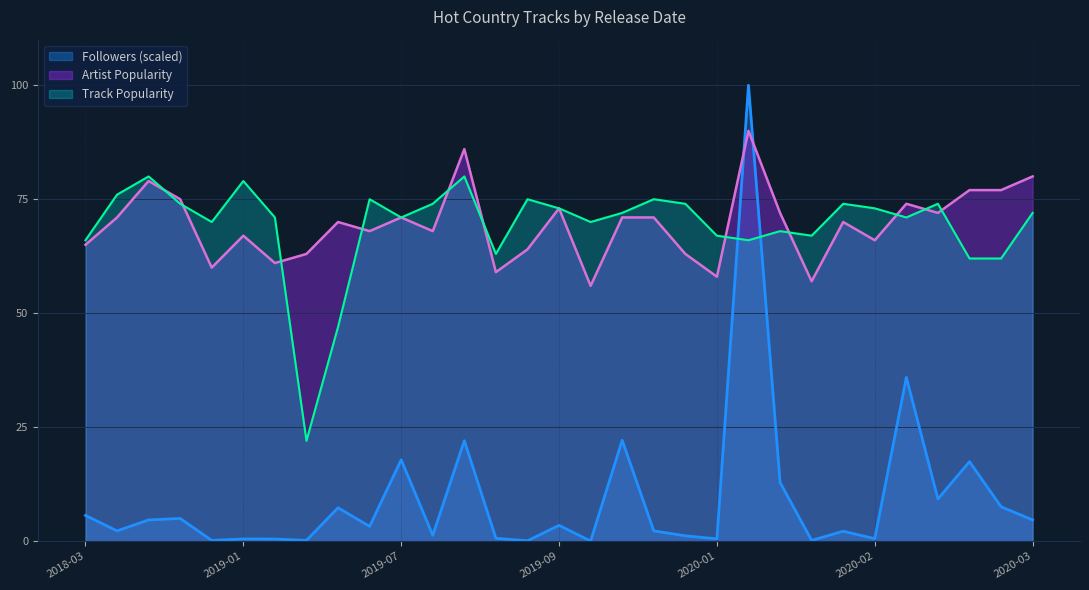

List the series in order of their peak value, highest first.

Followers (scaled), Artist Popularity, Track Popularity